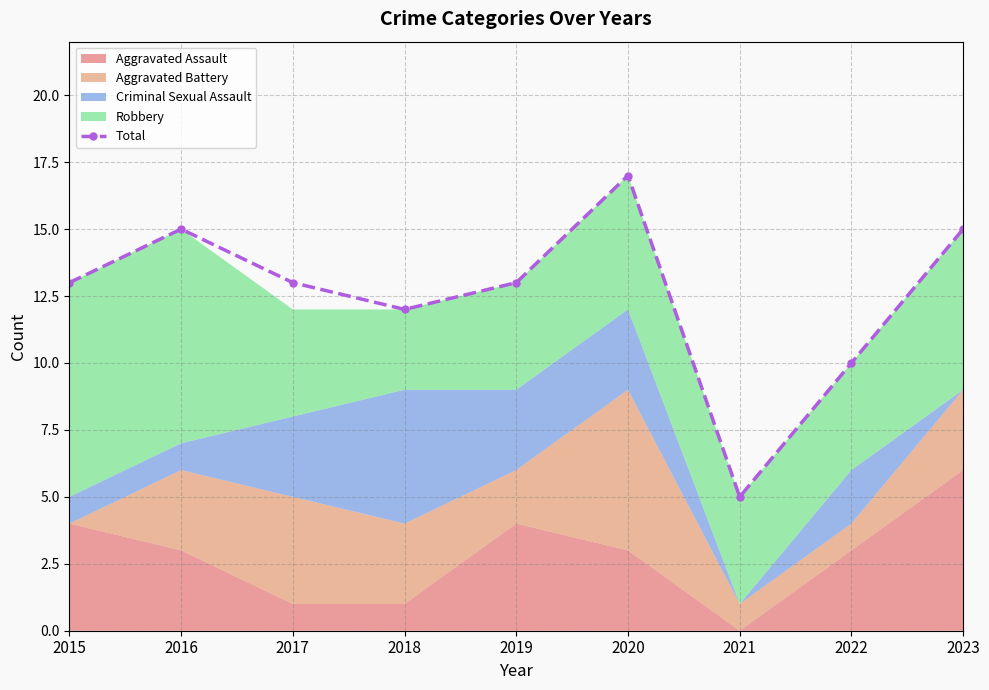

What is the approximate value at 2021?

5